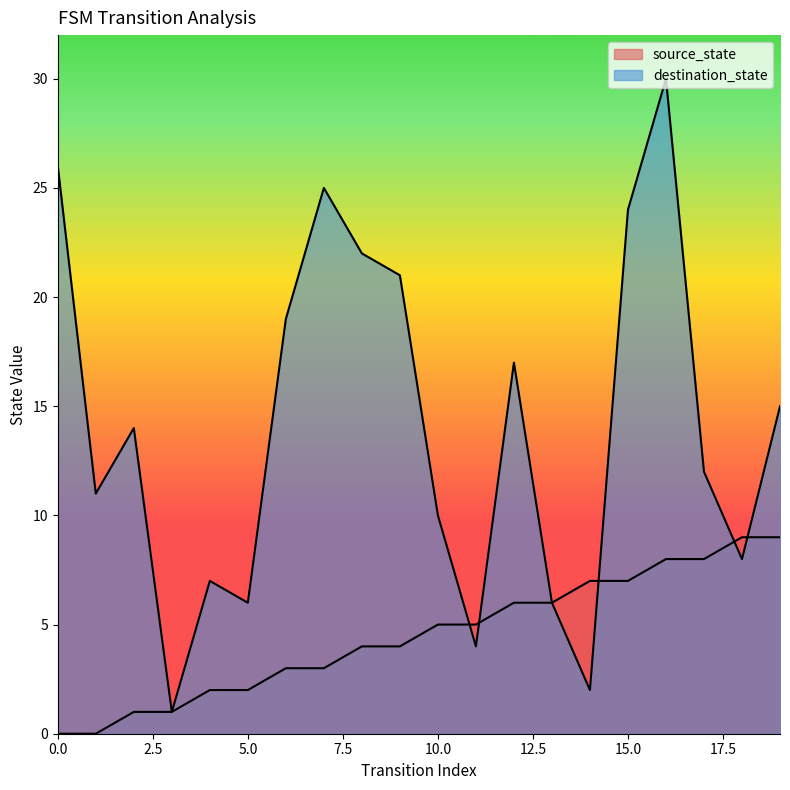

What is the highest value of the destination_state series?

30